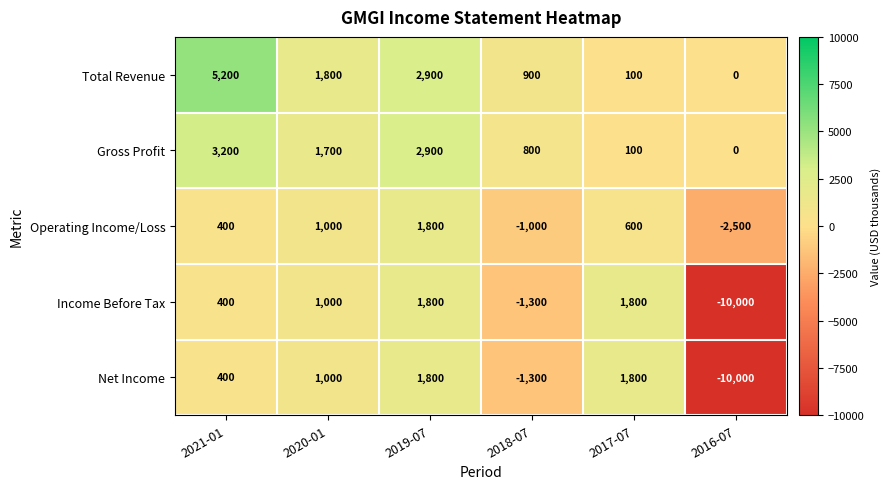

Where is Income Before Tax nearest to the value -4100?

2018-07